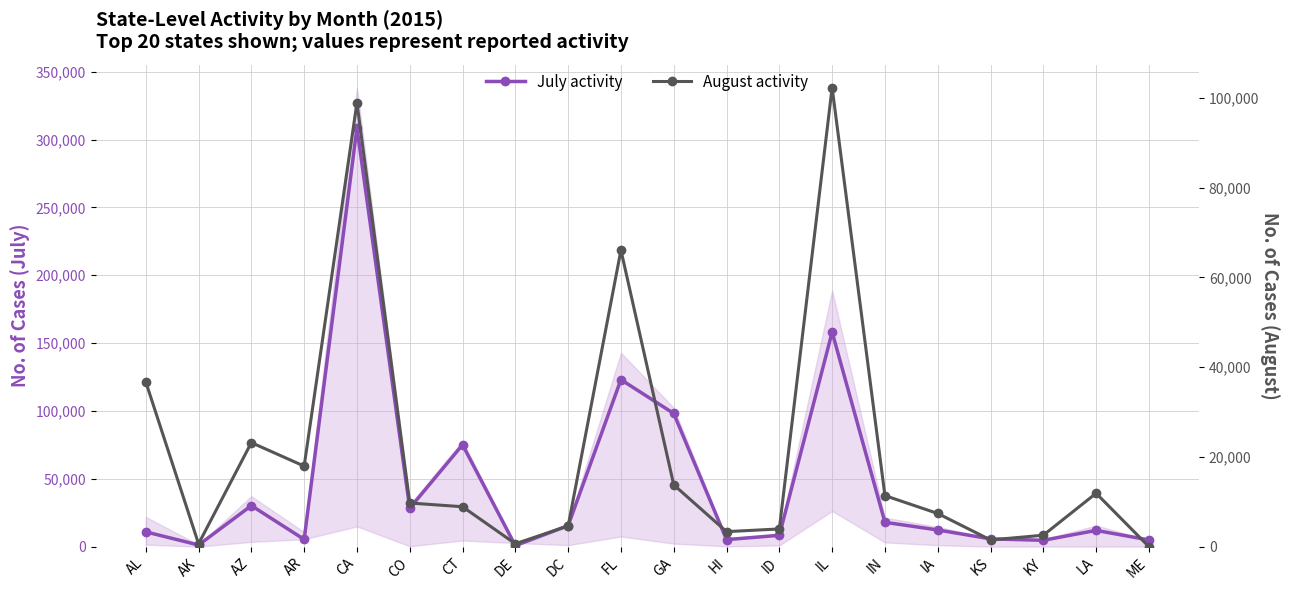

Reading right to left, what are all the values shown in this chart?

July activity: 4950.0	12000.0	4700.0	5750.0	12325.0	17969.2	158090.0	8370.0	5200.0	98145.0	123061.0	15525.0	750.0	75101.0	28325.0	308572.4	5351.0	30245.0	1250.0	10915.0
August activity: 0.0	11900.0	2556.0	1500.0	7400.0	11382.0	102303.0	3950.0	3350.0	13781.0	66074.0	4620.0	650.0	8900.0	9732.0	98917.5	17950.0	23188.0	635.0	36741.0